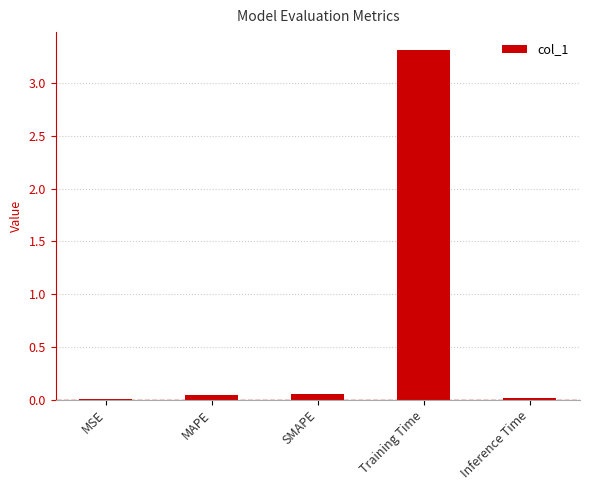

What is the sum of all values?

3.4